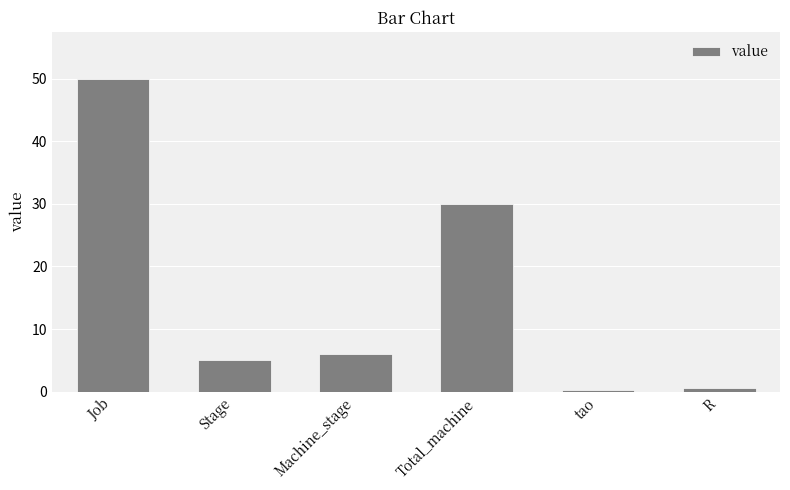

What position from the left is R?

6